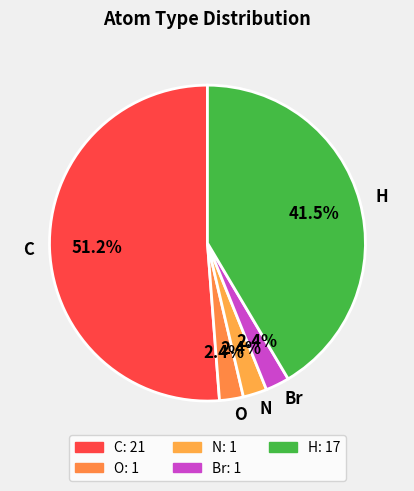

To the nearest percent, what is the combined percentage of O and H?

44%